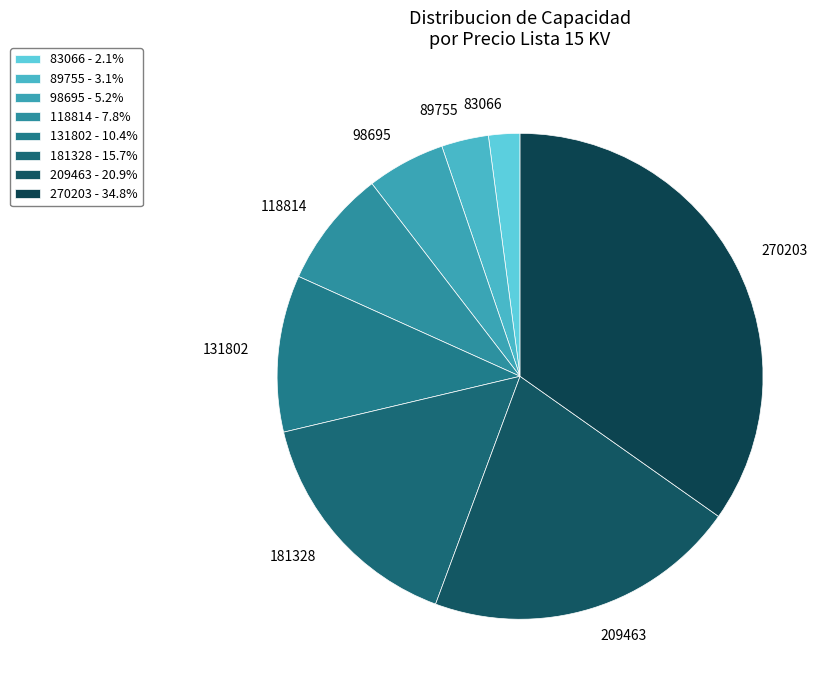

True or false: 181328 accounts for 1% of the total.

False